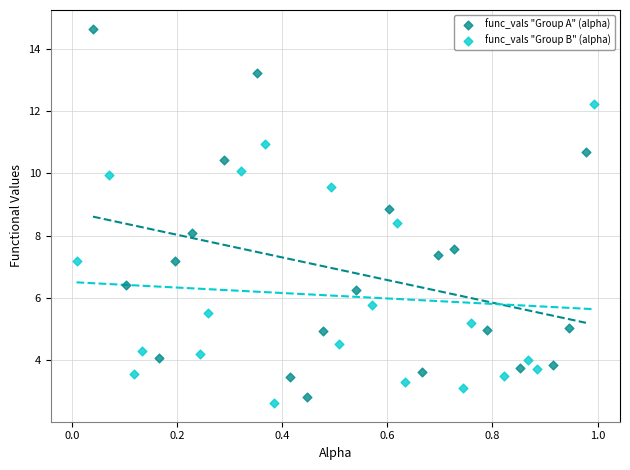

Which series reaches the maximum Y coordinate?

func_vals "Group A" (alpha)